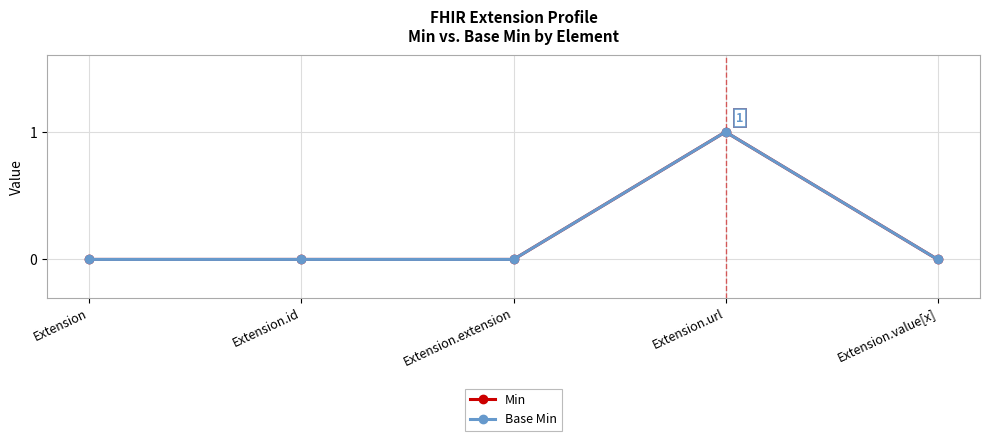

True or false: Min has more than 2 interior local peaks.

False